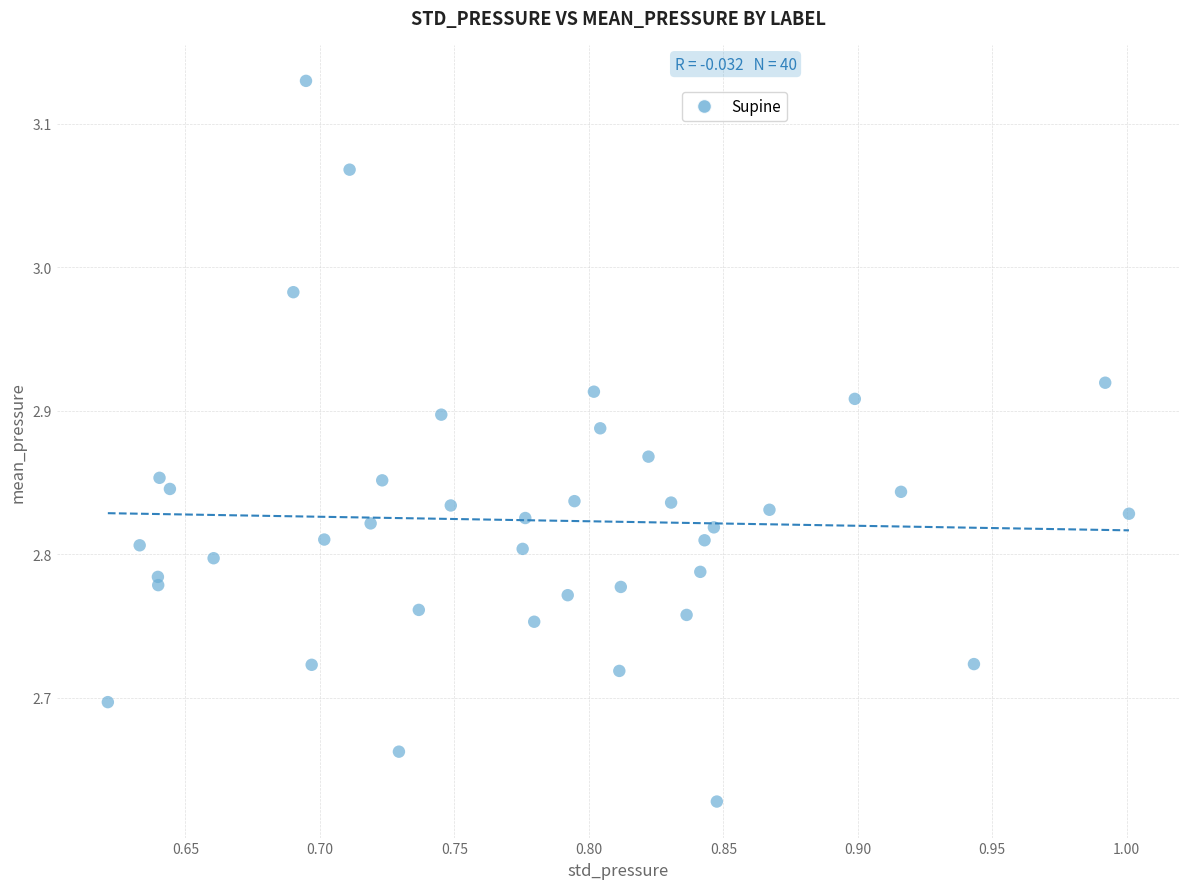

What is the range of X values (max minus min)?

0.4